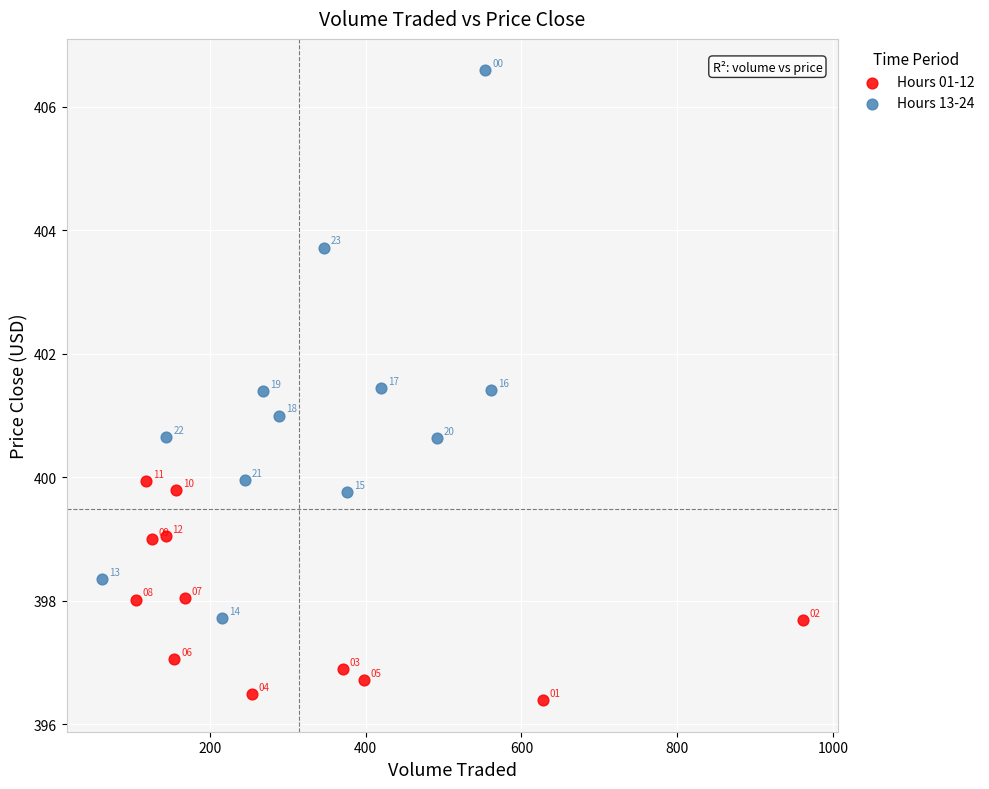

Which series reaches the minimum Y coordinate?

Hours 01-12